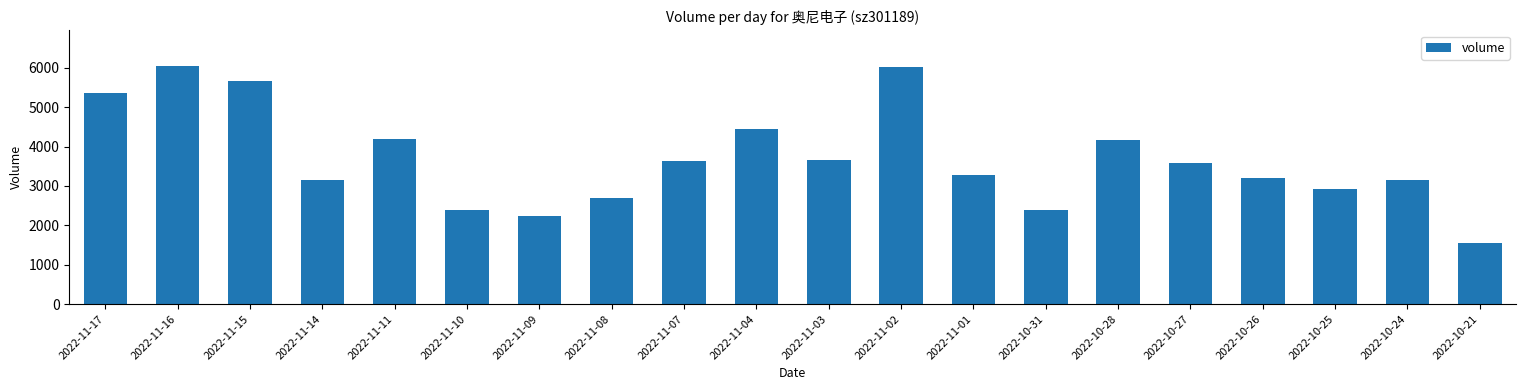

What is the label of the 2nd bar from the left?

2022-11-16